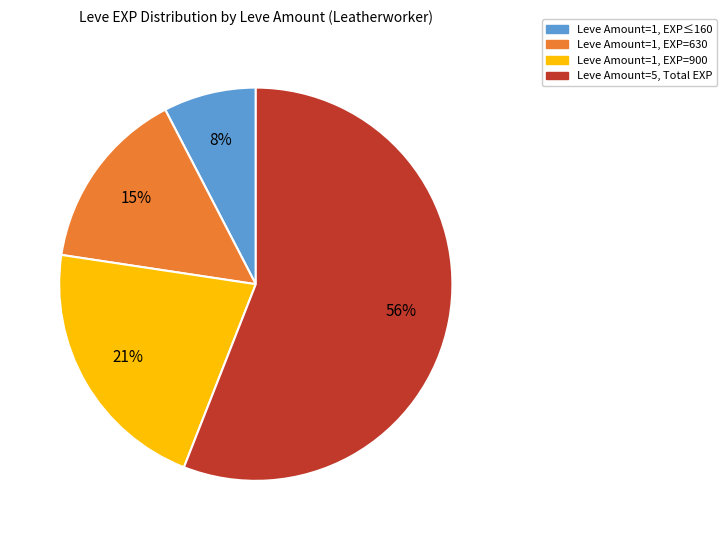

To the nearest percent, what is the difference between the largest and smallest slice percentages?

48%